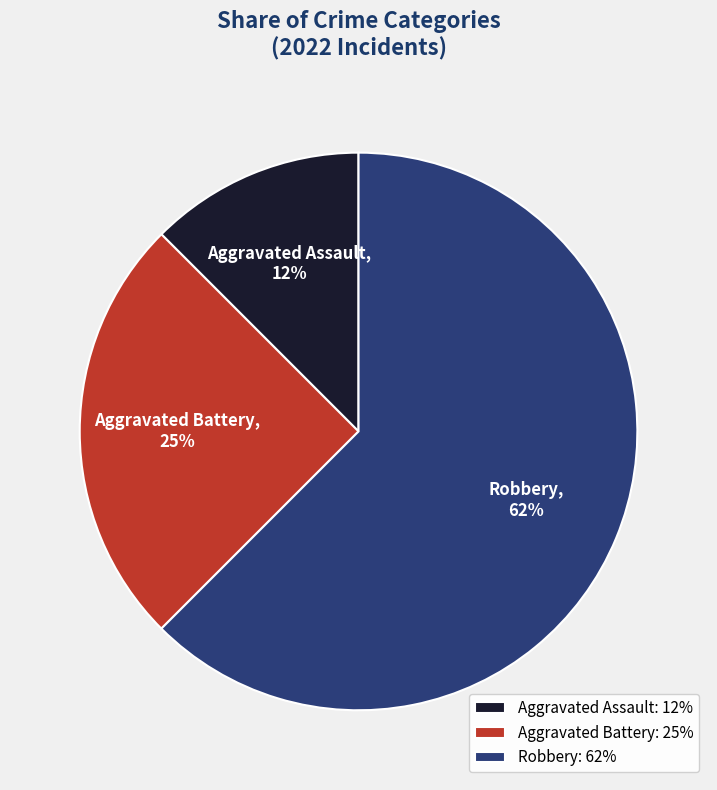

Is Robbery the majority of the pie?

Yes